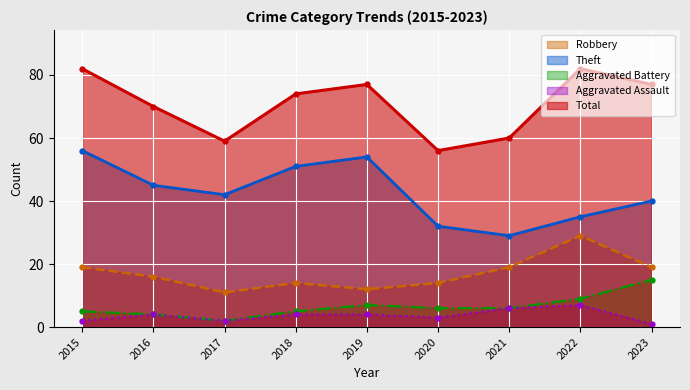

Reading left to right, list all the values displayed in this chart.

Robbery: 19	16	11	14	12	14	19	29	19
Theft: 56	45	42	51	54	32	29	35	40
Aggravated Battery: 5	4	2	5	7	6	6	9	15
Aggravated Assault: 2	4	2	4	4	3	6	7	1
Total: 82	70	59	74	77	56	60	82	77